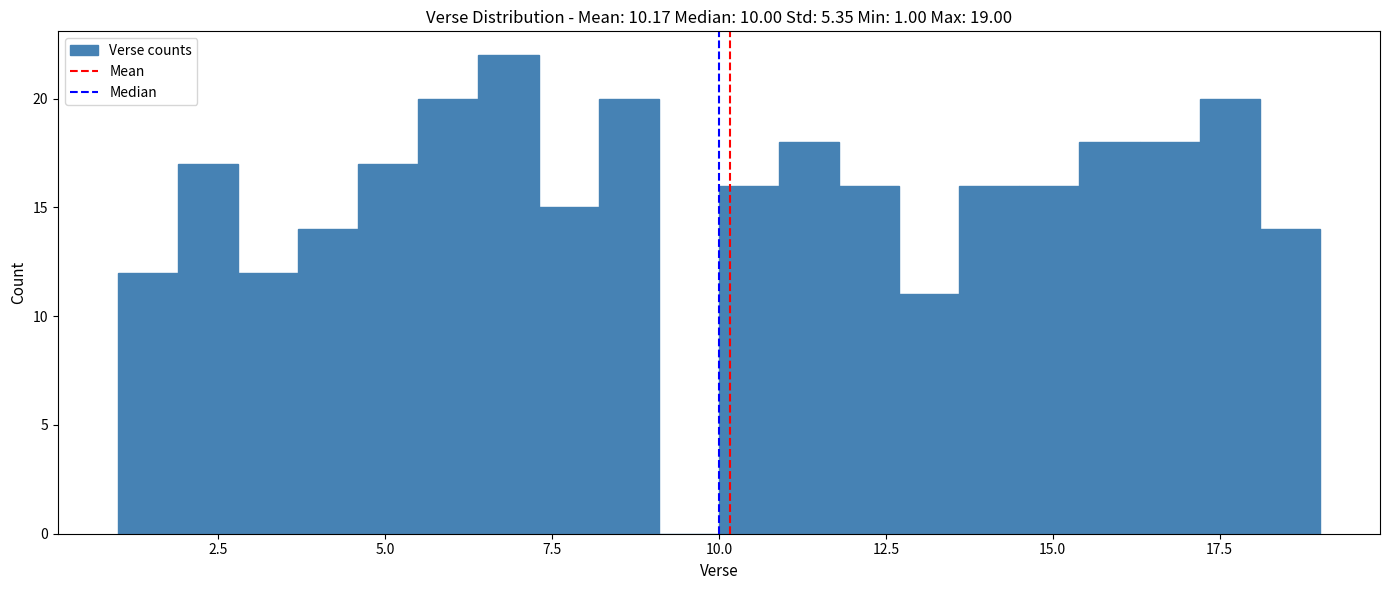

Around what value on the x-axis is the tallest bar? Give the approximate position of its centre, as read against the axis.

7.0